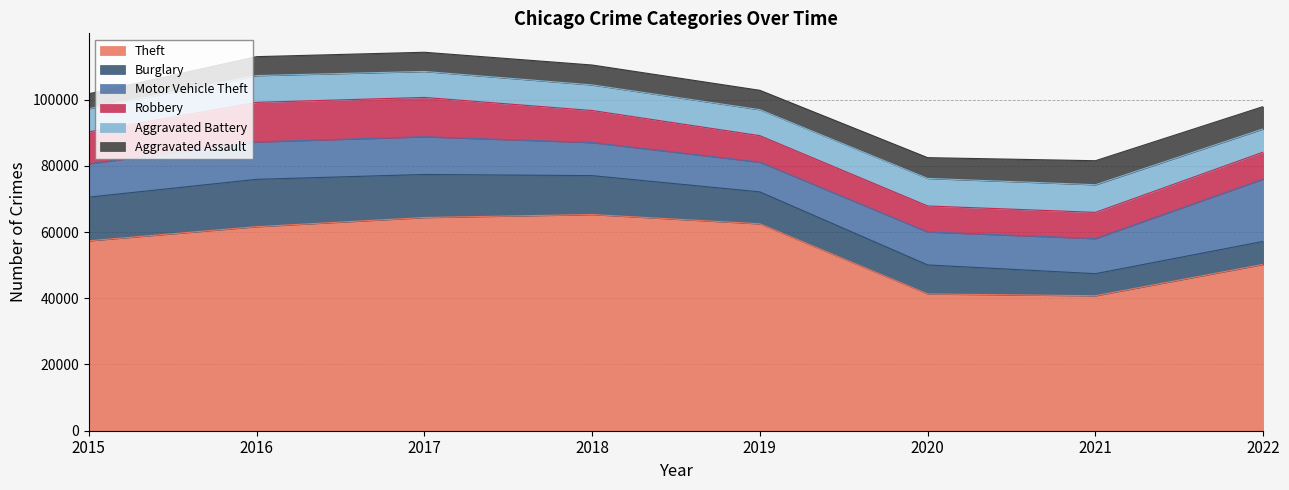

Rank the series at 2017 from highest to lowest value.

Theft, Burglary, Robbery, Motor Vehicle Theft, Aggravated Battery, Aggravated Assault